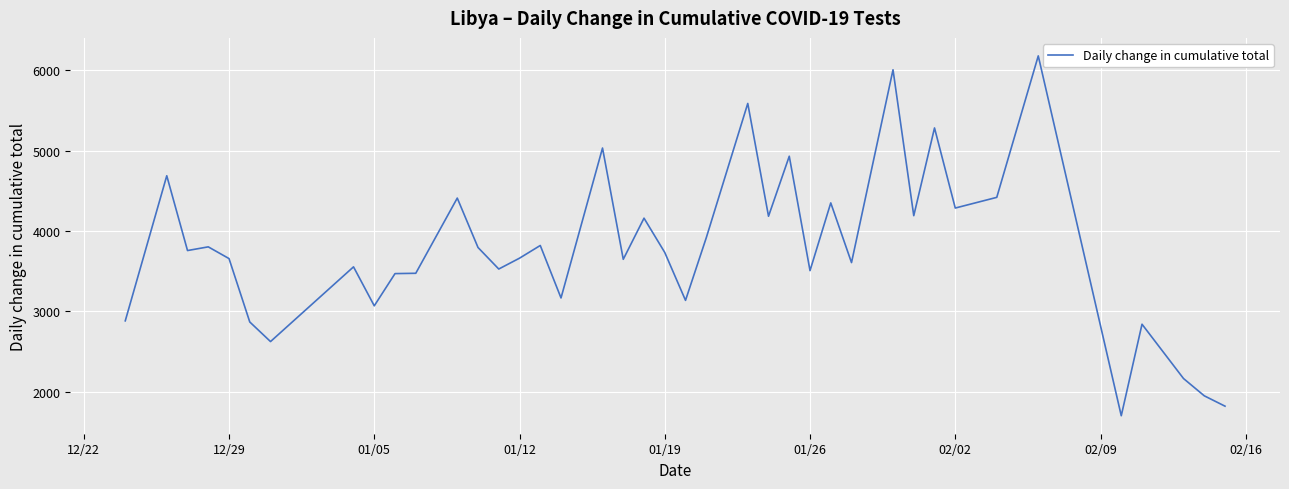

How many lines are shown in the chart?

1